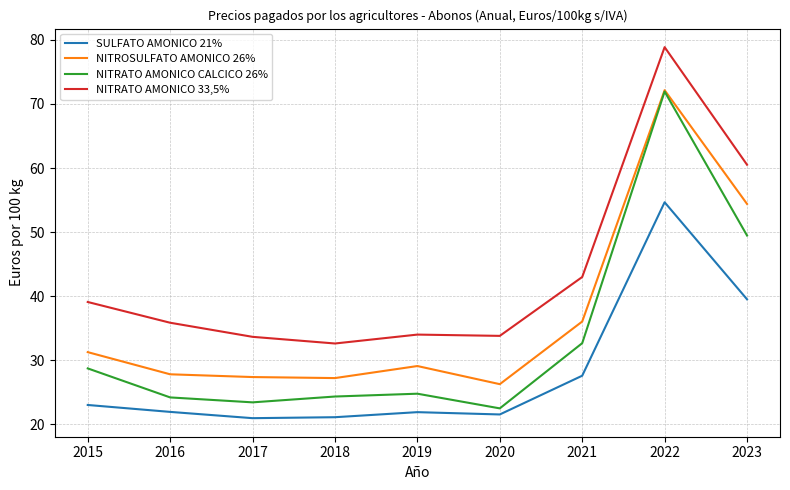

True or false: NITRATO AMONICO CALCICO 26% and NITRATO AMONICO 33,5% intersect in this chart.

False